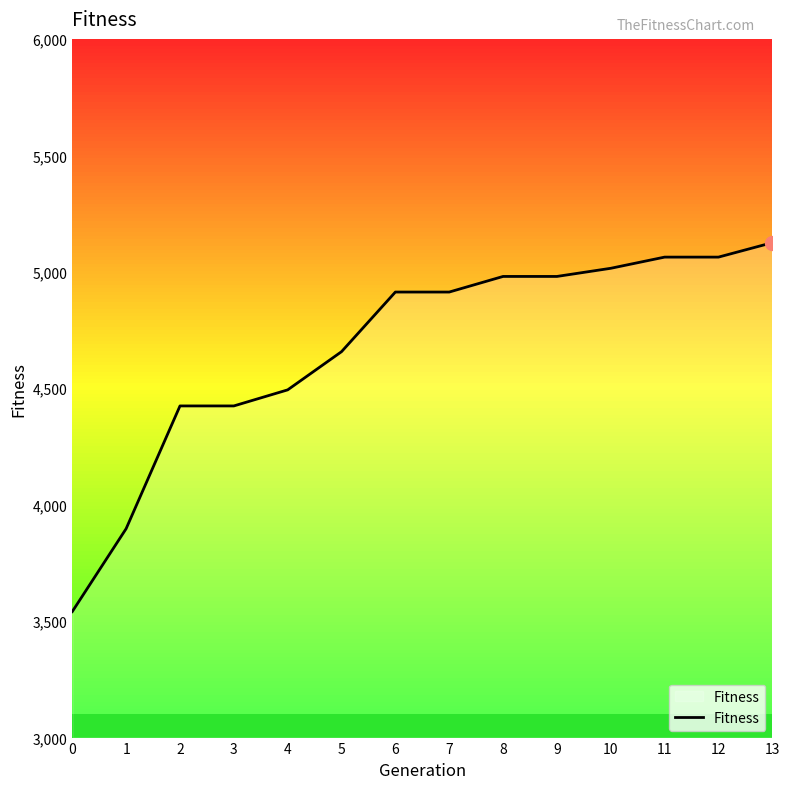

Rank the categories by value from highest to lowest.

13, 11, 12, 10, 8, 9, 6, 7, 5, 4, 2, 3, 1, 0